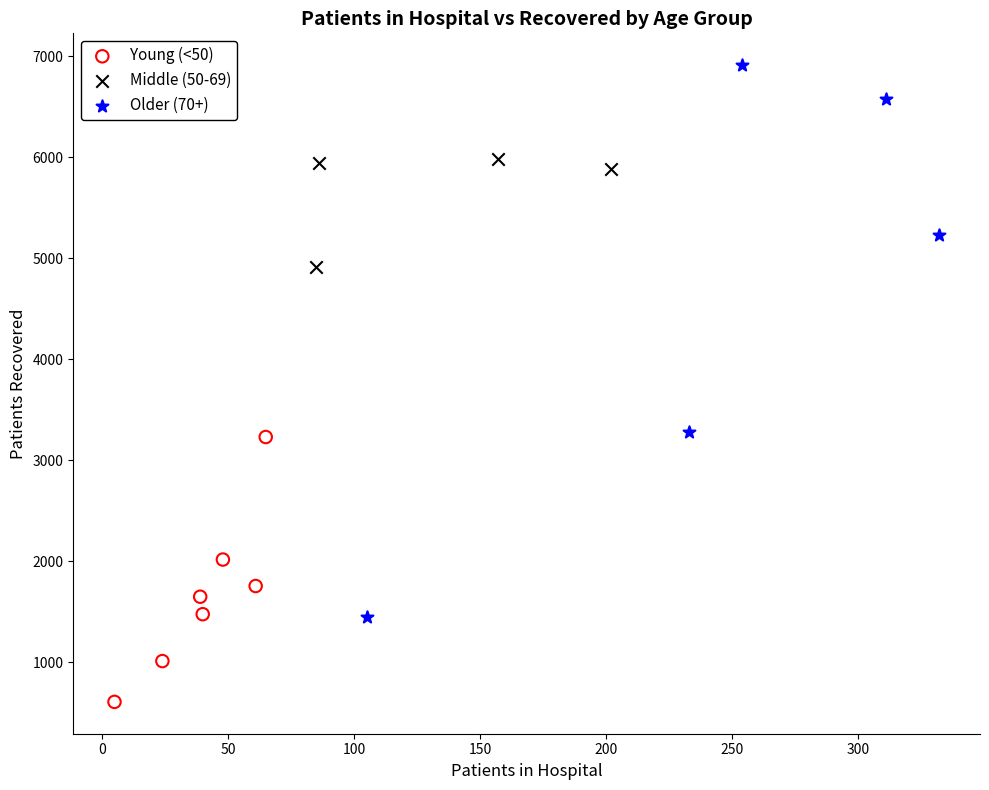

What are all the series names shown in the legend?

Young (<50), Middle (50-69), Older (70+)